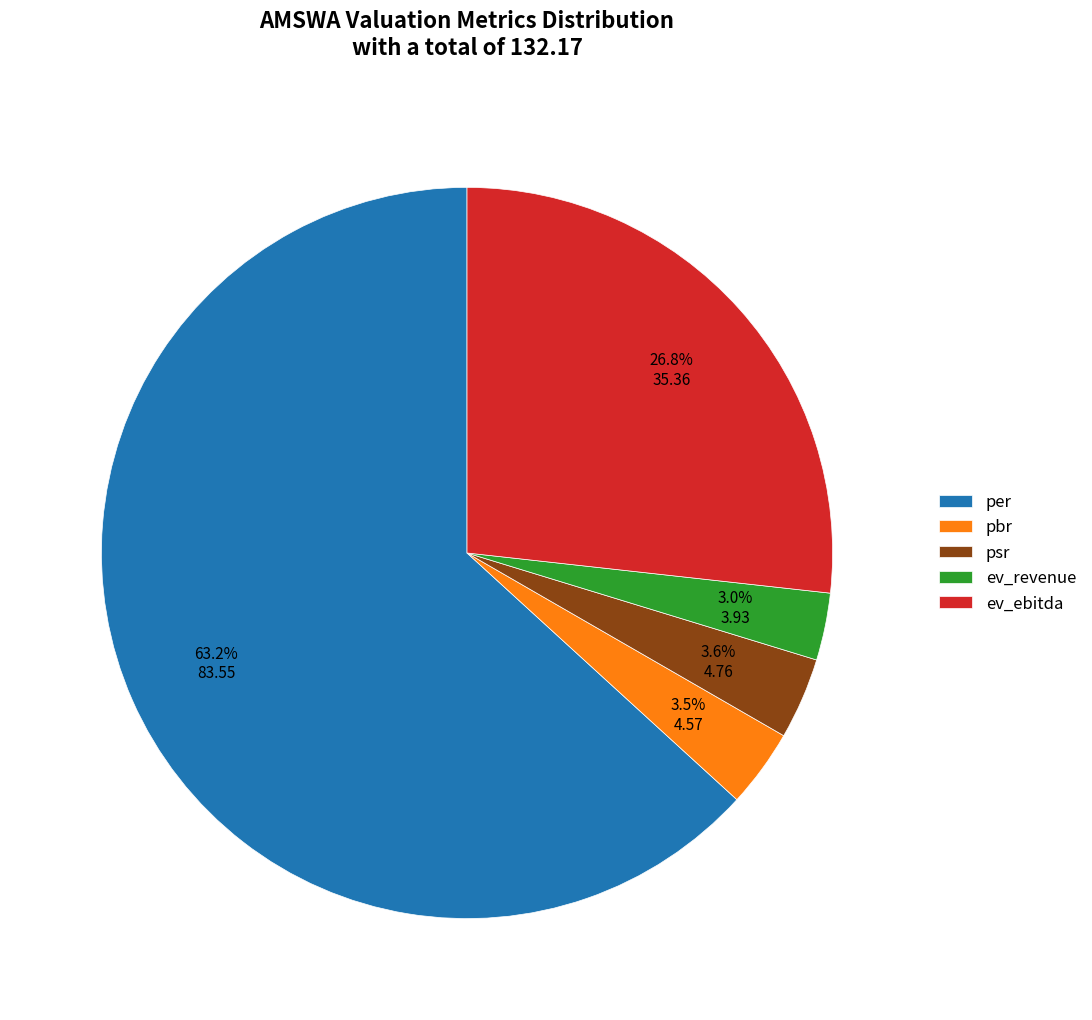

Which has a higher value, per or ev_ebitda?

per